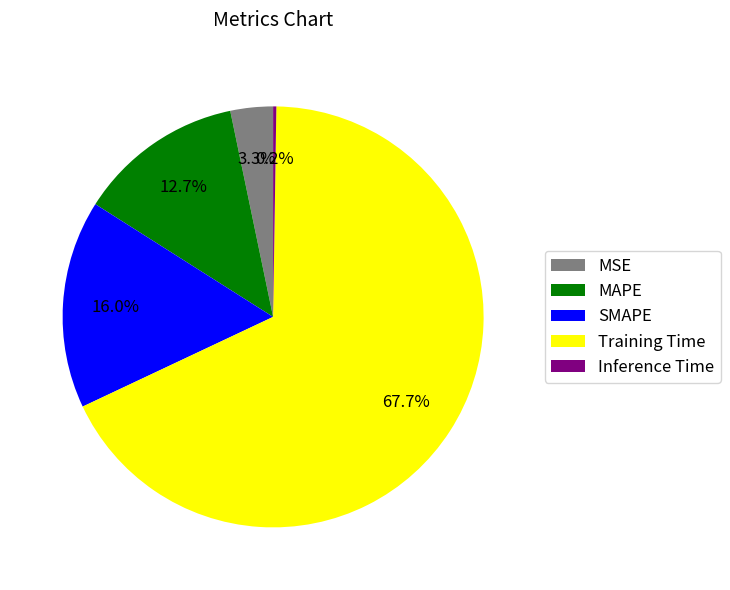

To the nearest percent, what portion does MAPE represent?

13%